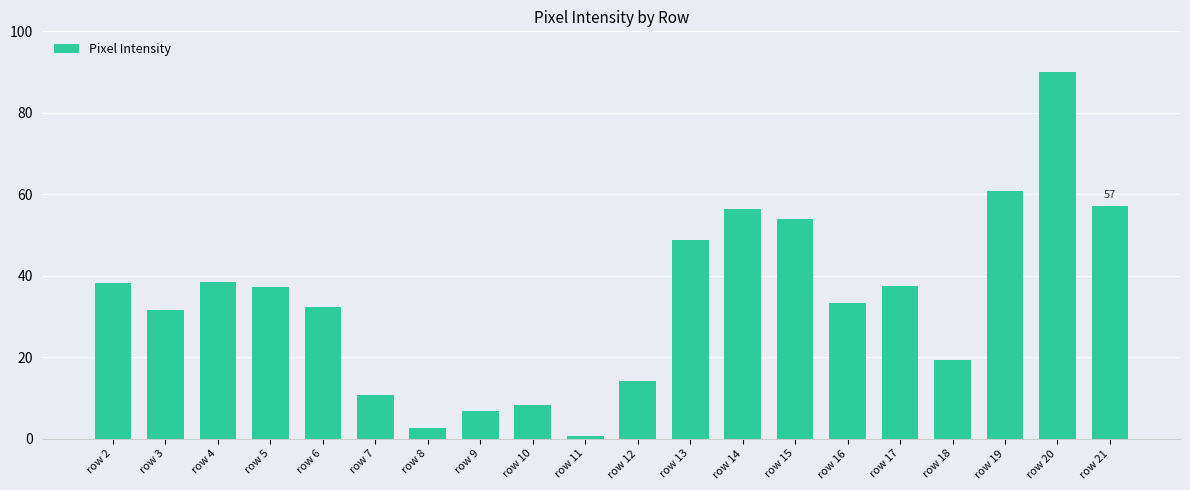

Is it true that the value at row 3 is 8.1?

False